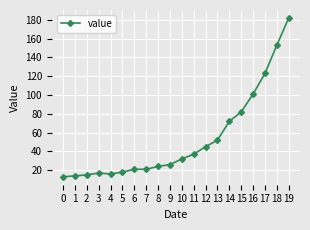

What is the value of the 10th point from the left?

26